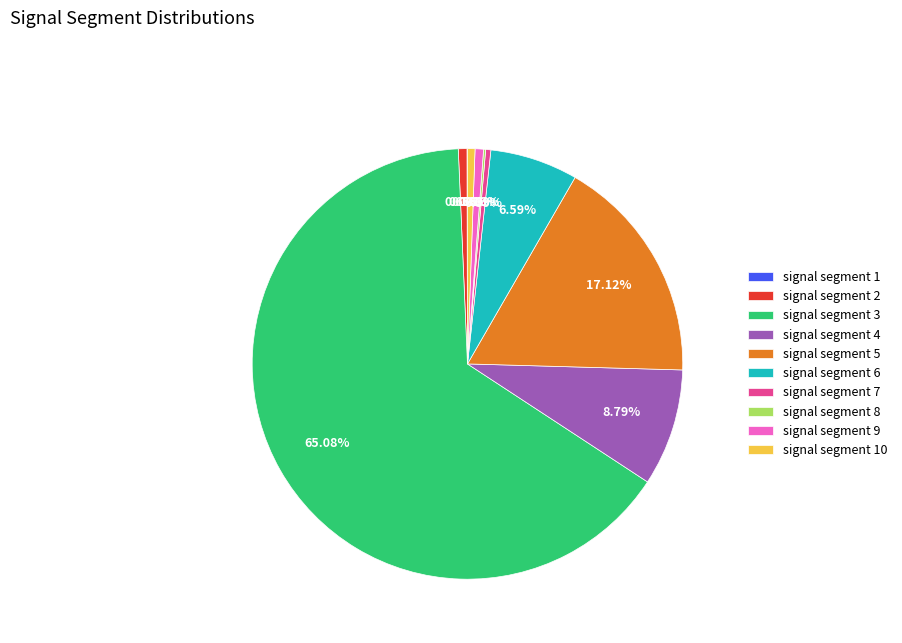

Which has a higher value, signal segment 9 or signal segment 4?

signal segment 4